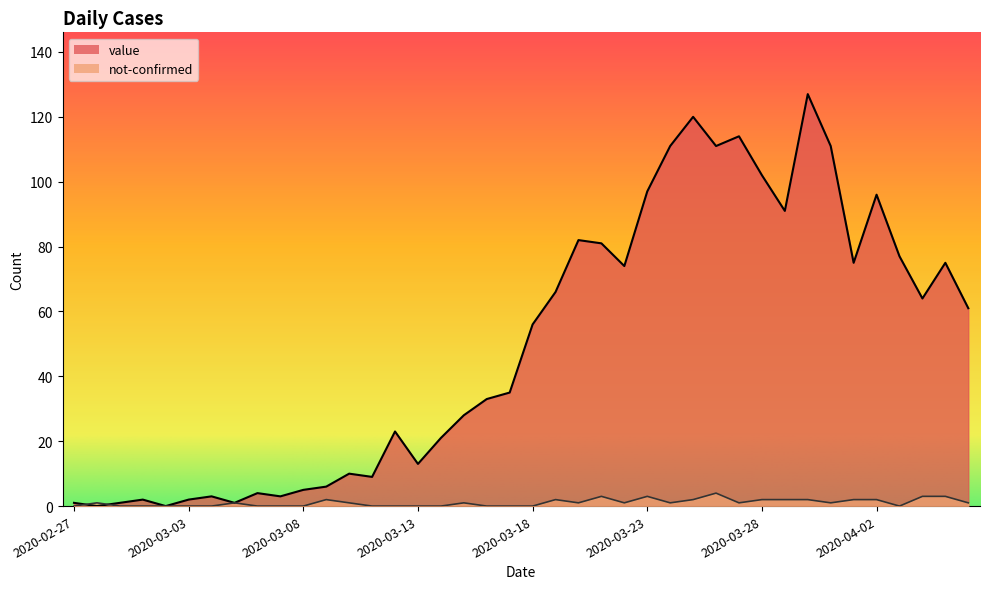

Which series has the largest total across all categories?

value